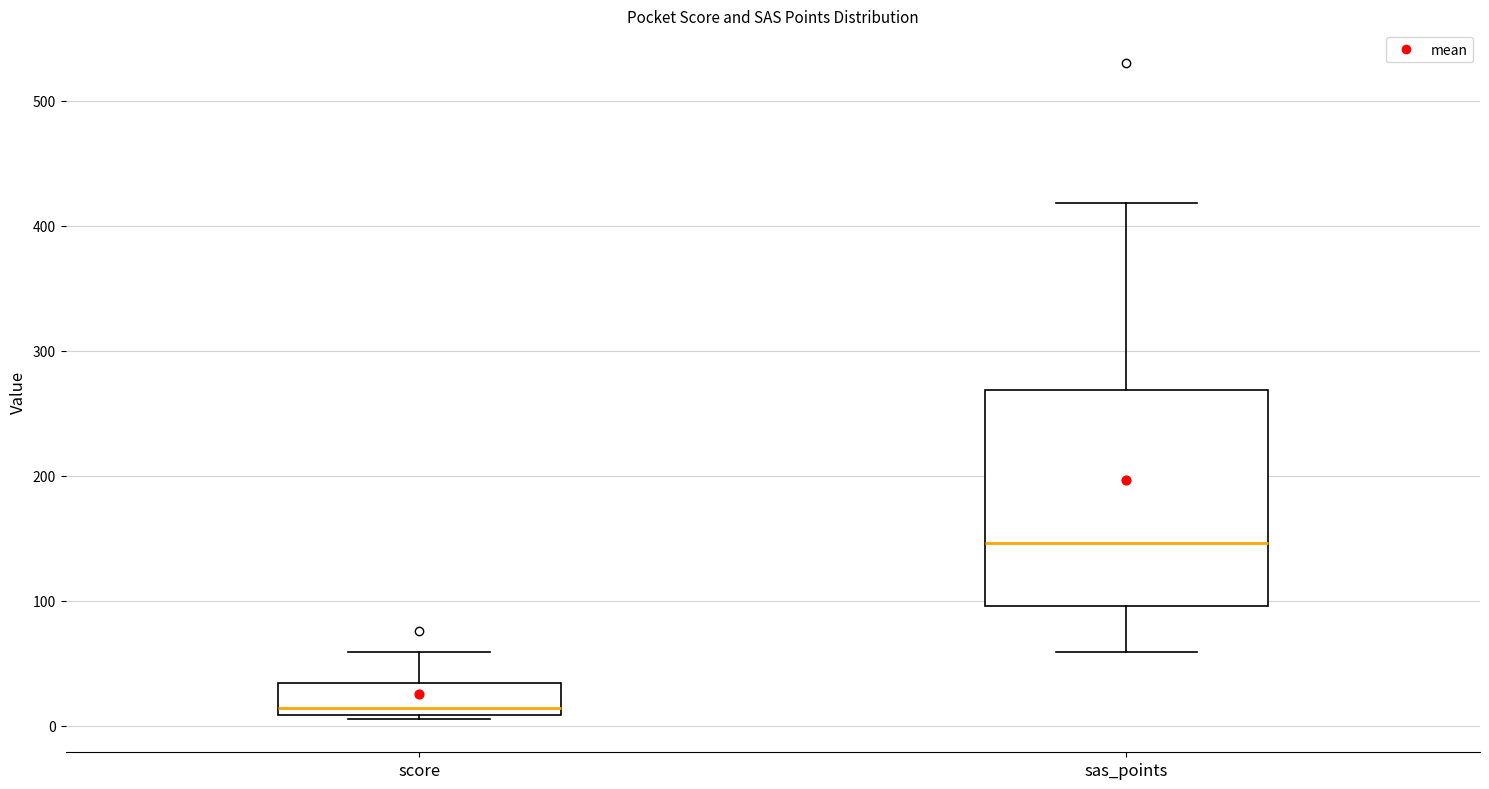

Which box has the highest median line?

sas_points